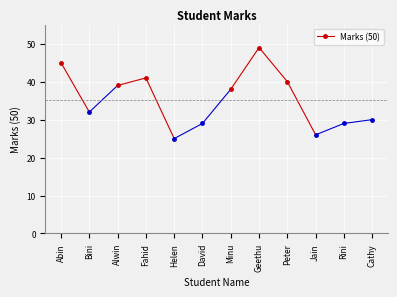

List the labels in order of value, smallest first.

Helen, Jain, David, Rini, Cathy, Bini, Minu, Alwin, Peter, Fahid, Abin, Geethu